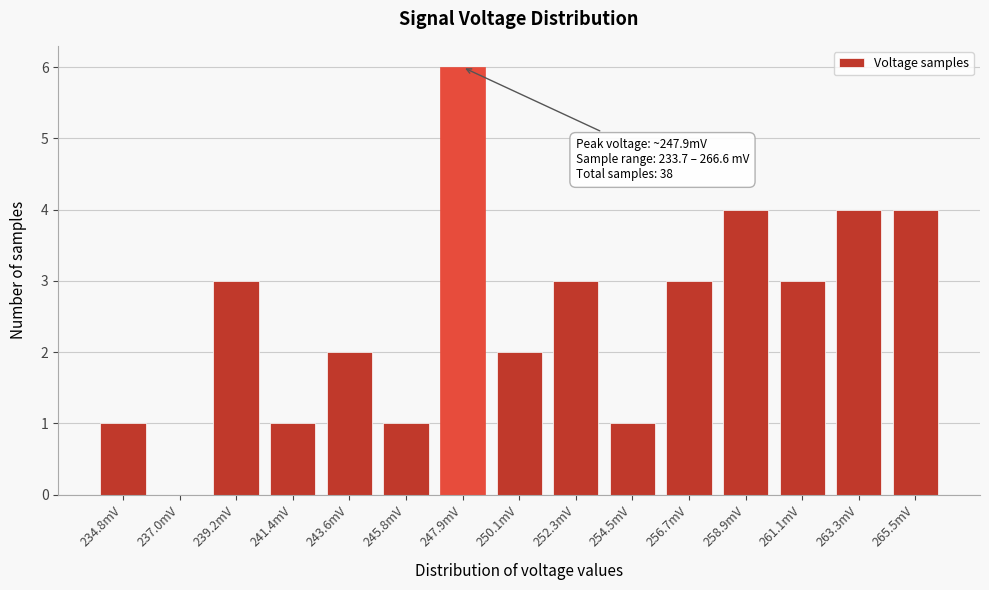

Reading left to right, what are all the values shown in this chart?

234.8mV=1	237.0mV=0	239.2mV=3	241.4mV=1	243.6mV=2	245.8mV=1	247.9mV=6	250.1mV=2	252.3mV=3	254.5mV=1	256.7mV=3	258.9mV=4	261.1mV=3	263.3mV=4	265.5mV=4